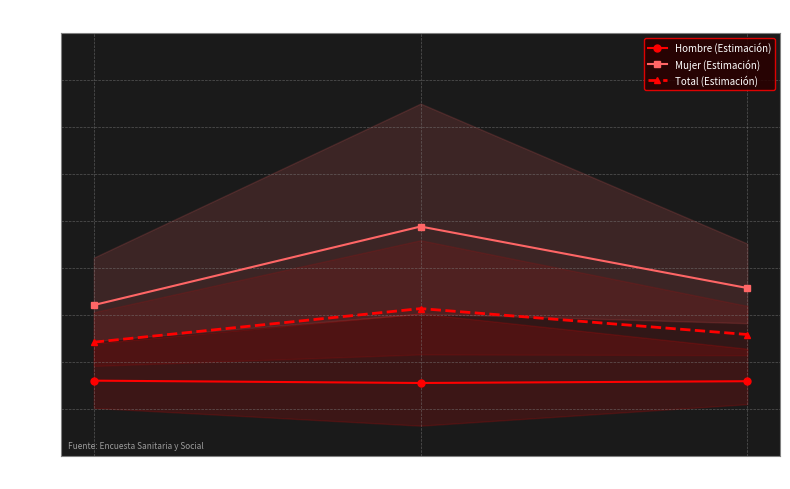

What is the total value across all series at Intermedio?

0.2